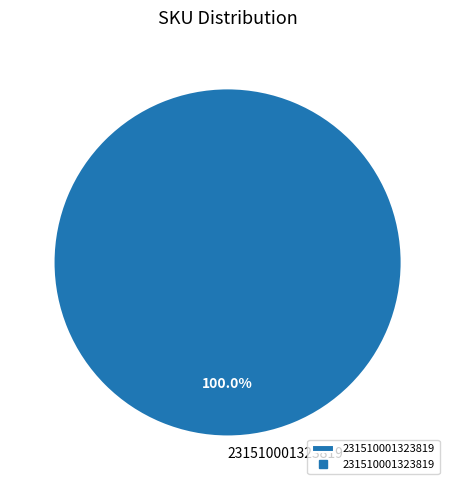

How many slices are in this pie chart?

1